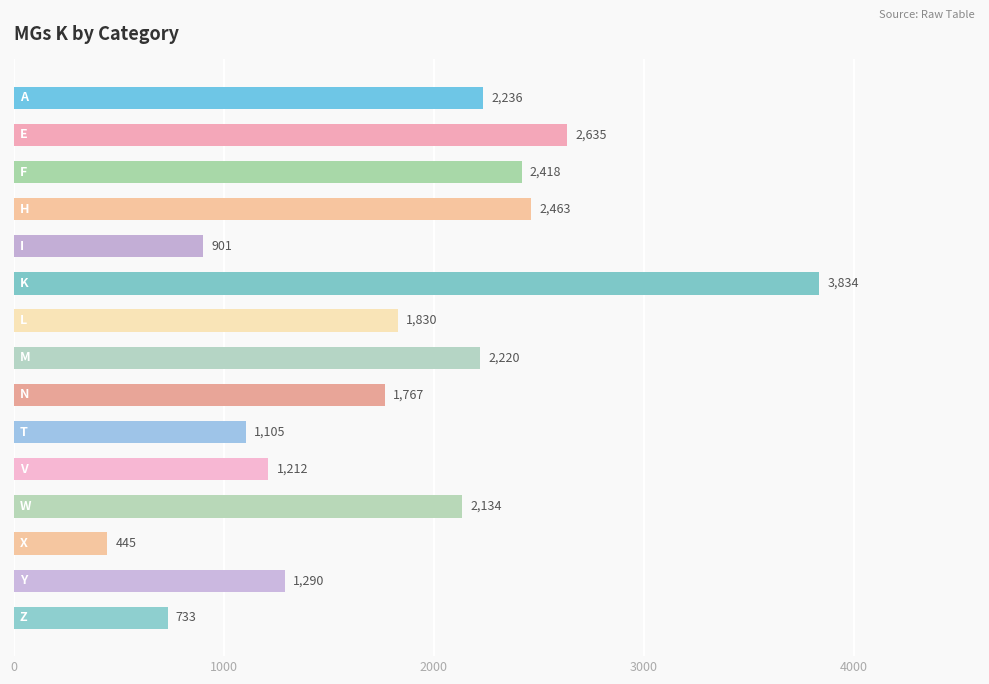

What is the smallest value displayed?

445